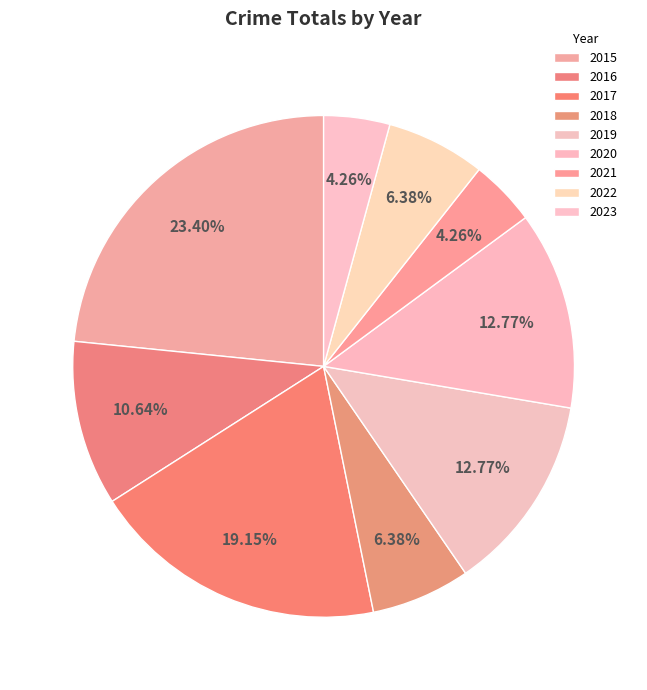

What portion of the pie excludes 2018?

93.6%